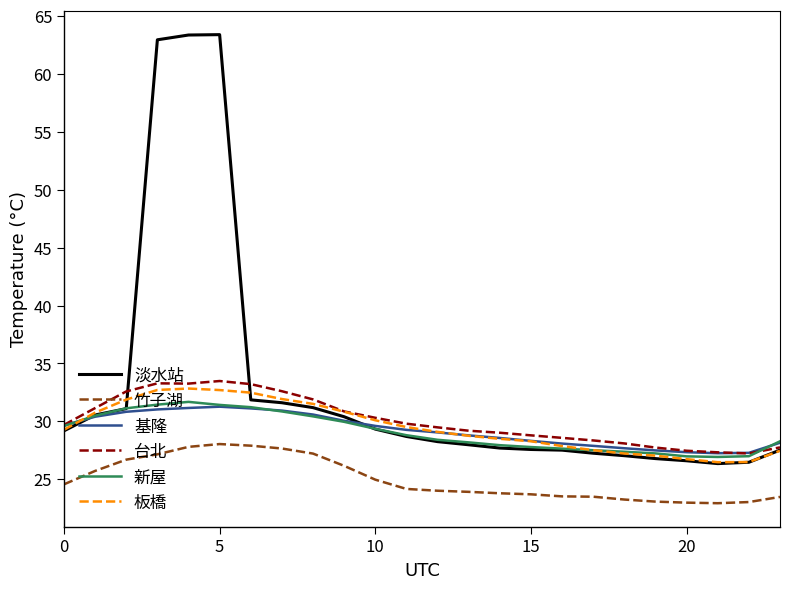

Which series has the largest total across all categories?

淡水站